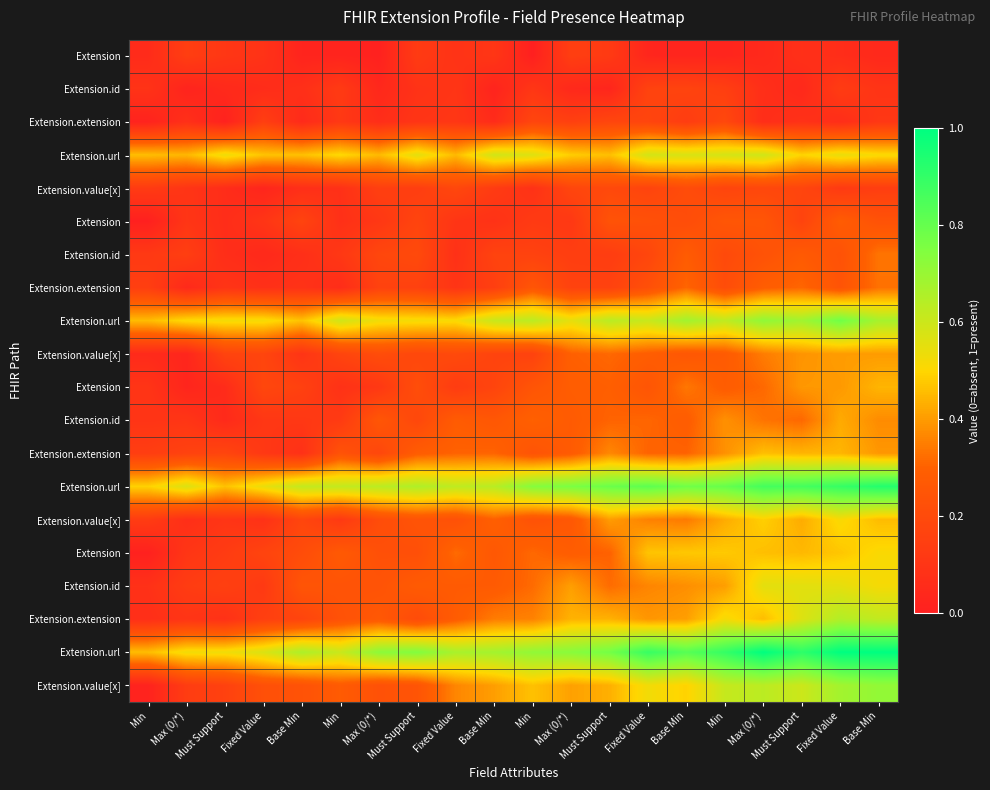

At how many categories does at least one series exceed 0?

20